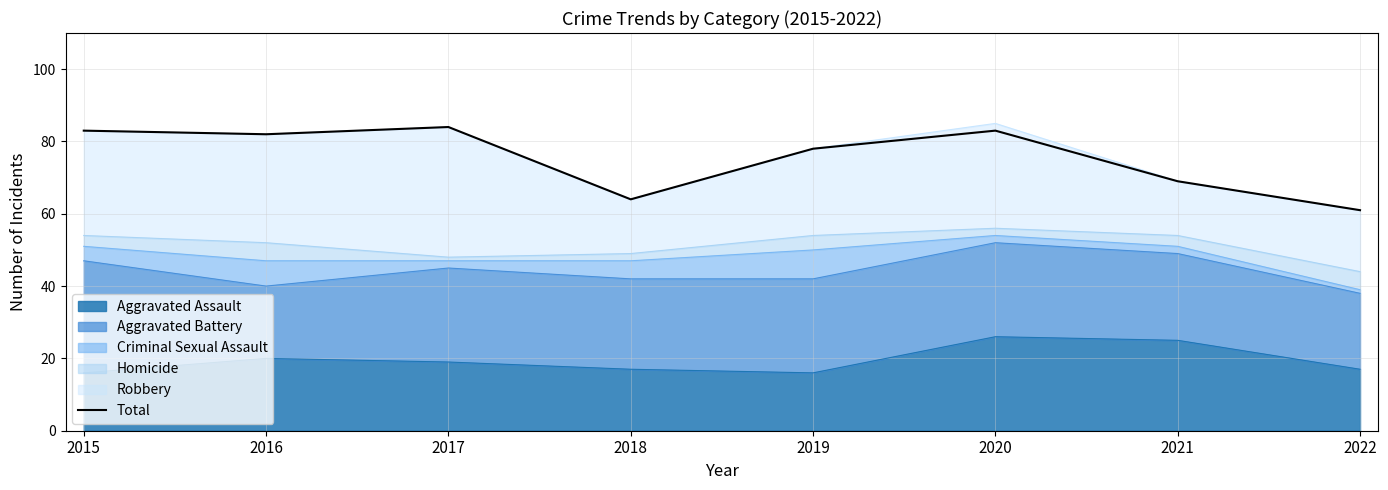

At which category does the chart reach its minimum across all series?

2022